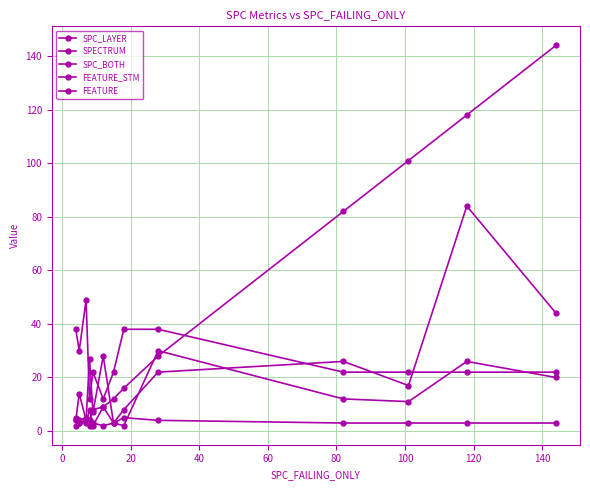

How many distinct data groups are displayed?

5